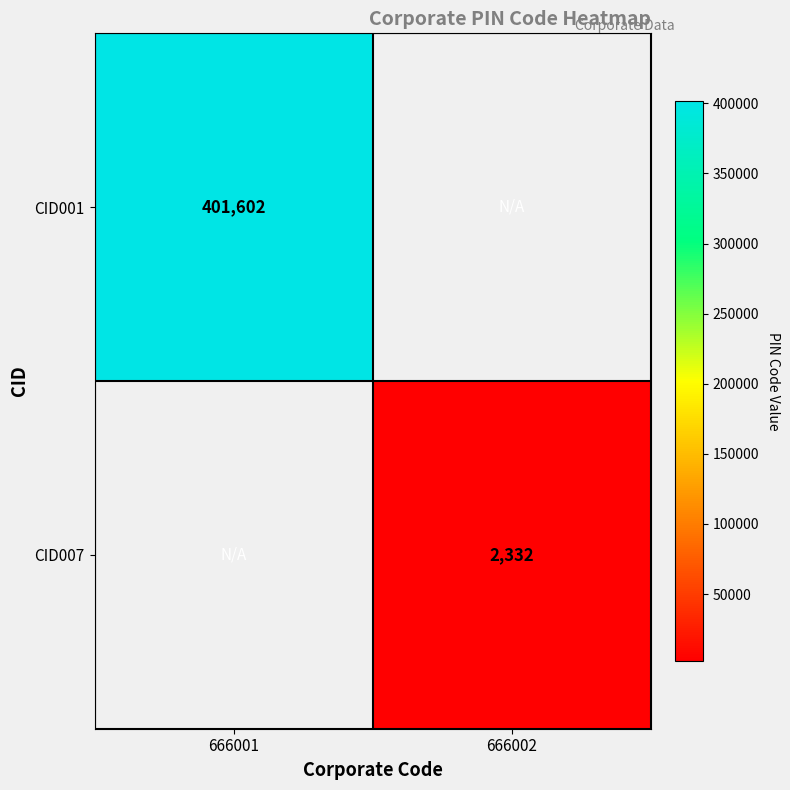

Is the value of CID007 at 666002 greater than the value of CID001 at 666001?

No